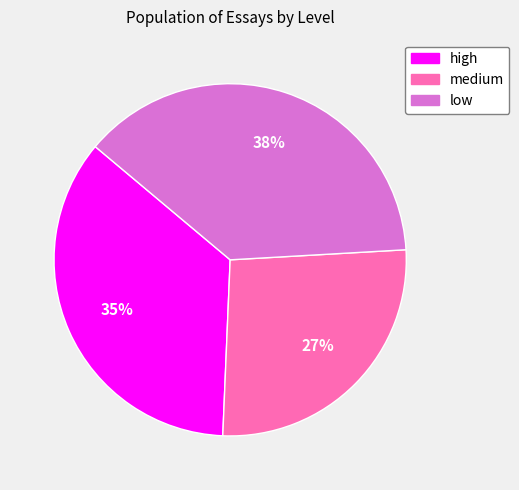

What is the largest slice in the pie chart?

low